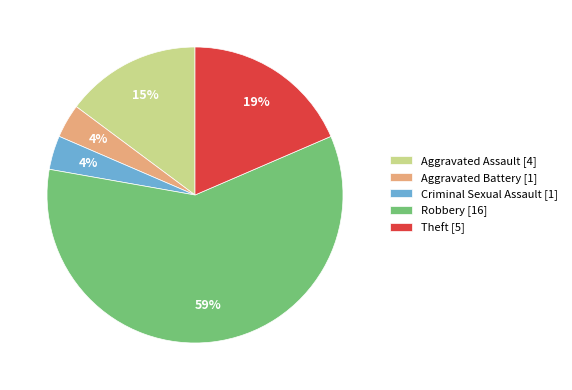

Is there a majority slice in this chart?

Yes